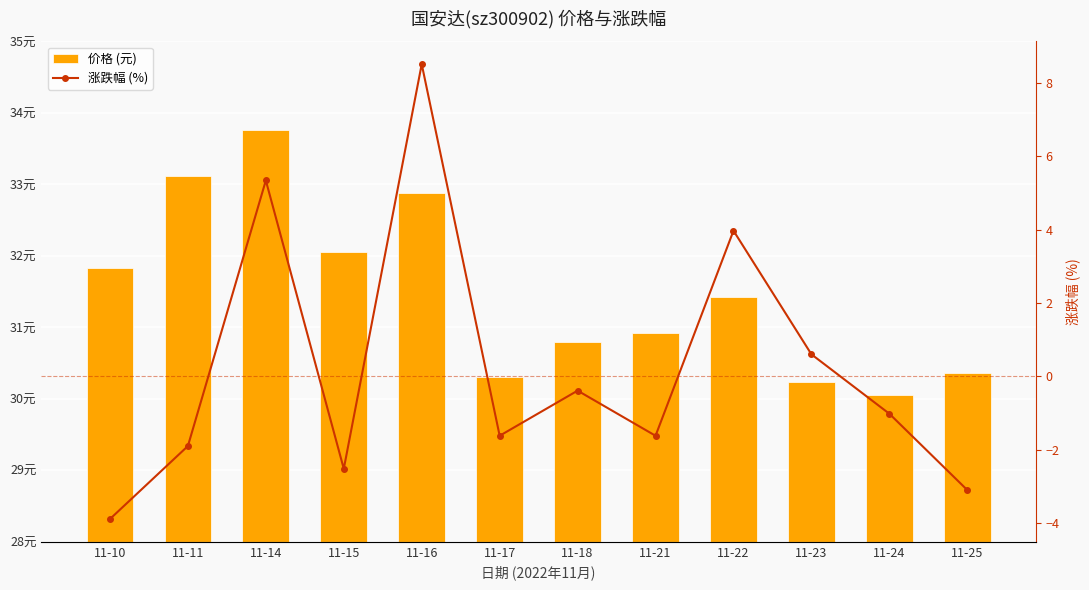

Between 11-14 and 11-10, which is larger?

11-14